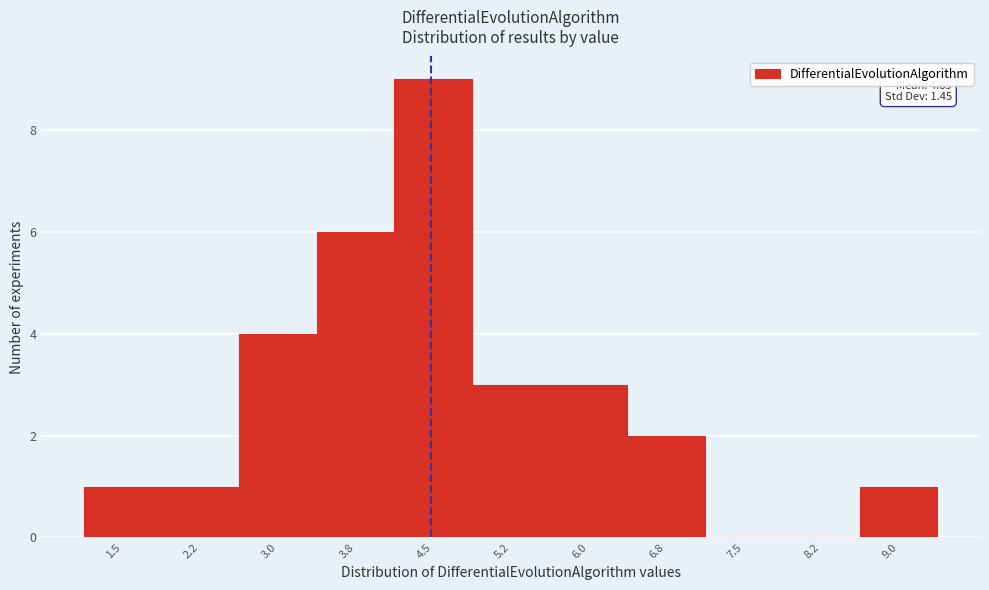

Reading left to right, transcribe all the data shown in this chart.

1.5=1	2.2=1	3.0=4	3.8=6	4.5=9	5.2=3	6.0=3	6.8=2	7.5=0	8.2=0	9.0=1